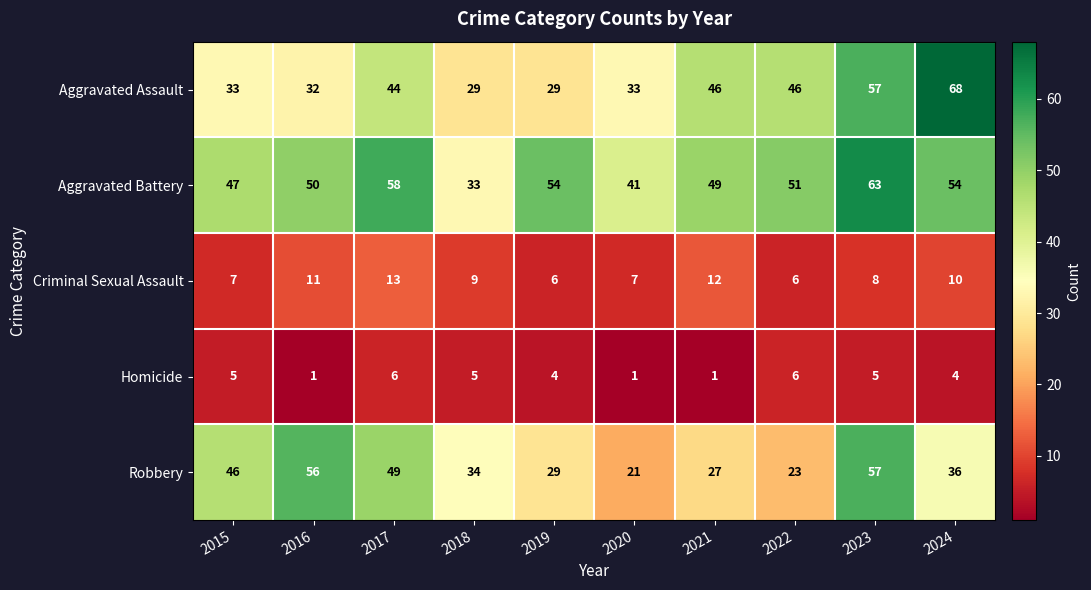

Which series has the widest spread of values?

Aggravated Assault